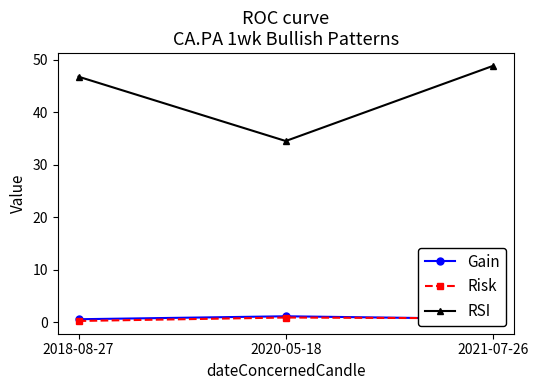

Which series has the widest spread of values?

RSI